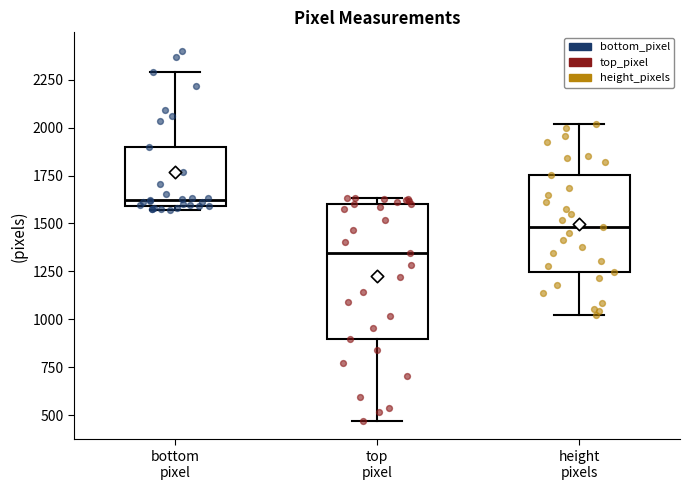

Which box has the highest median line?

bottom pixel